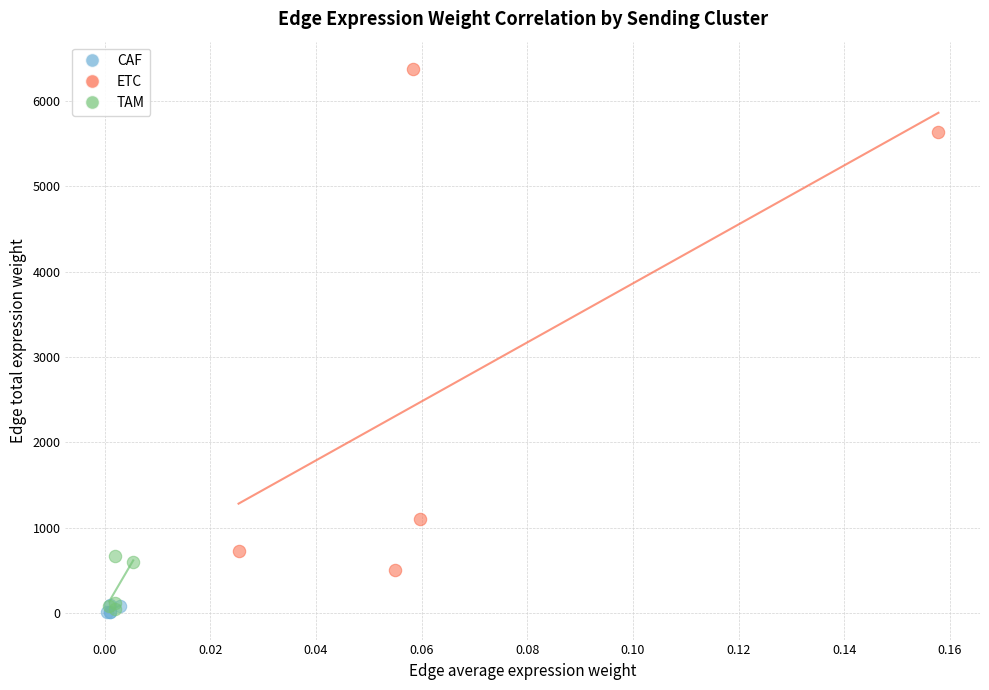

What are all the series names shown in the legend?

CAF, ETC, TAM